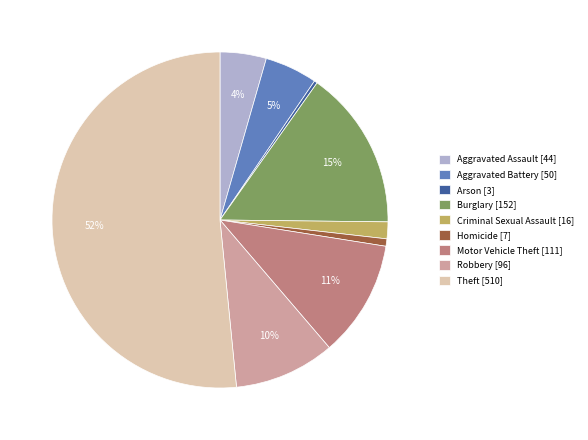

Which category has the biggest portion of the pie?

Theft